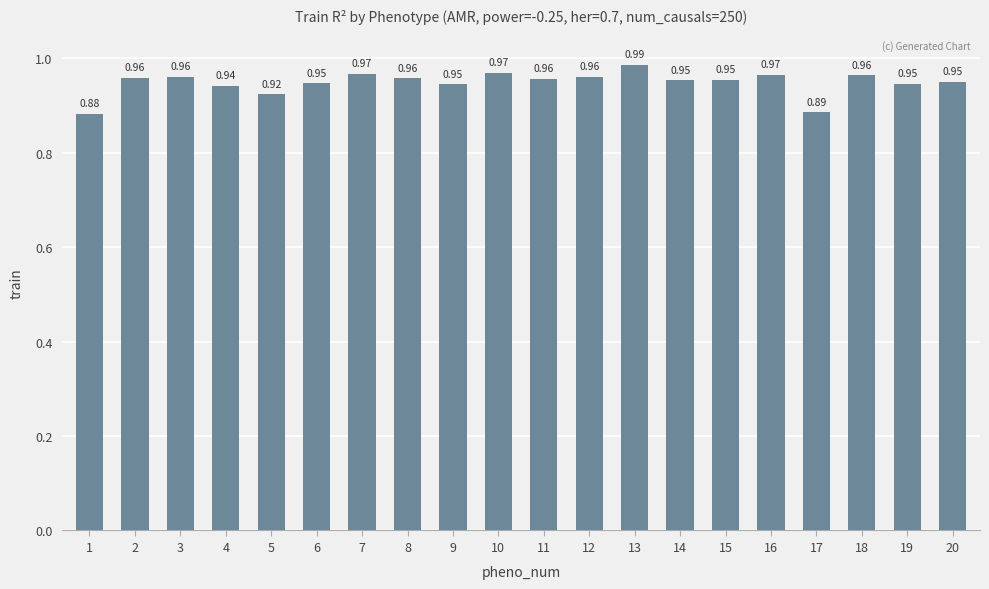

Which has a higher value, 1 or 7?

7